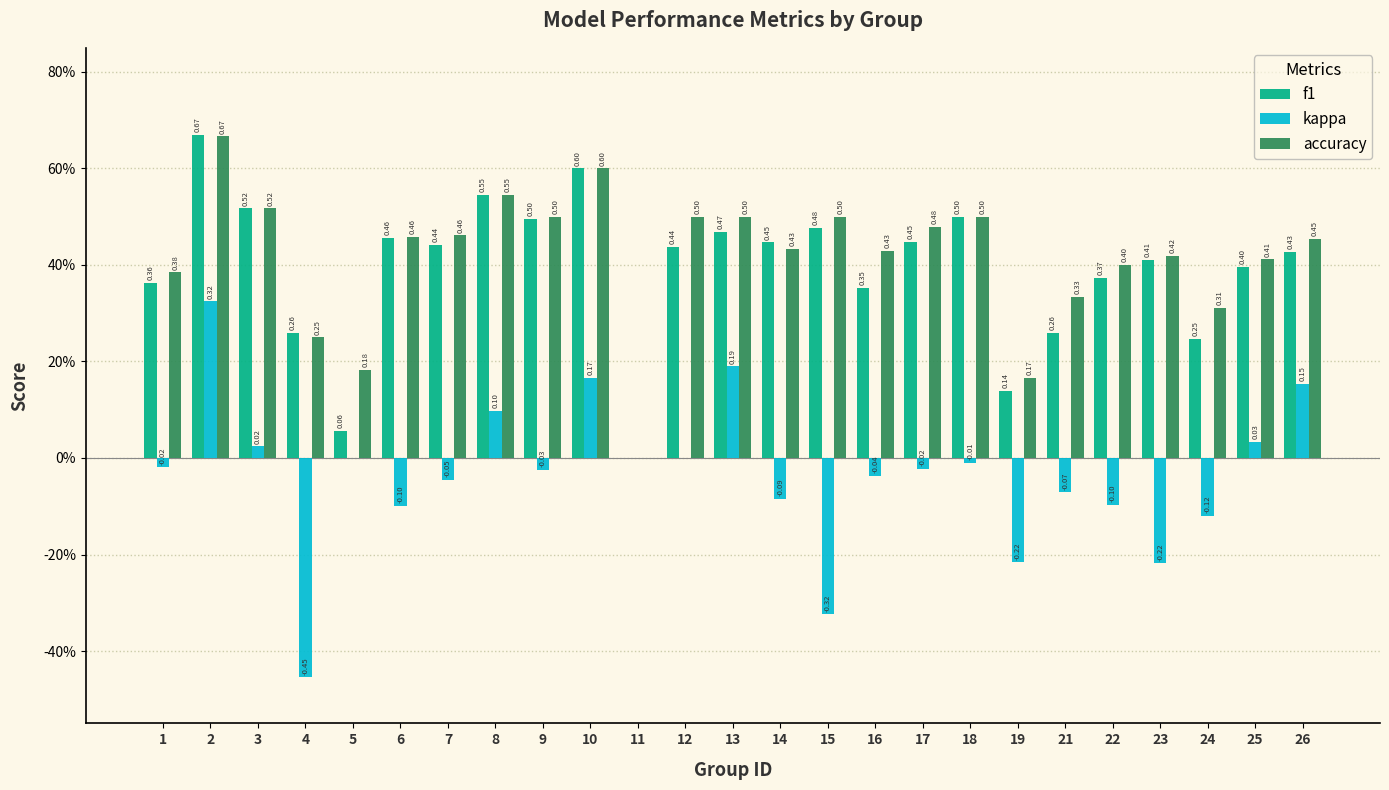

What are all the series names shown in the legend?

f1, kappa, accuracy